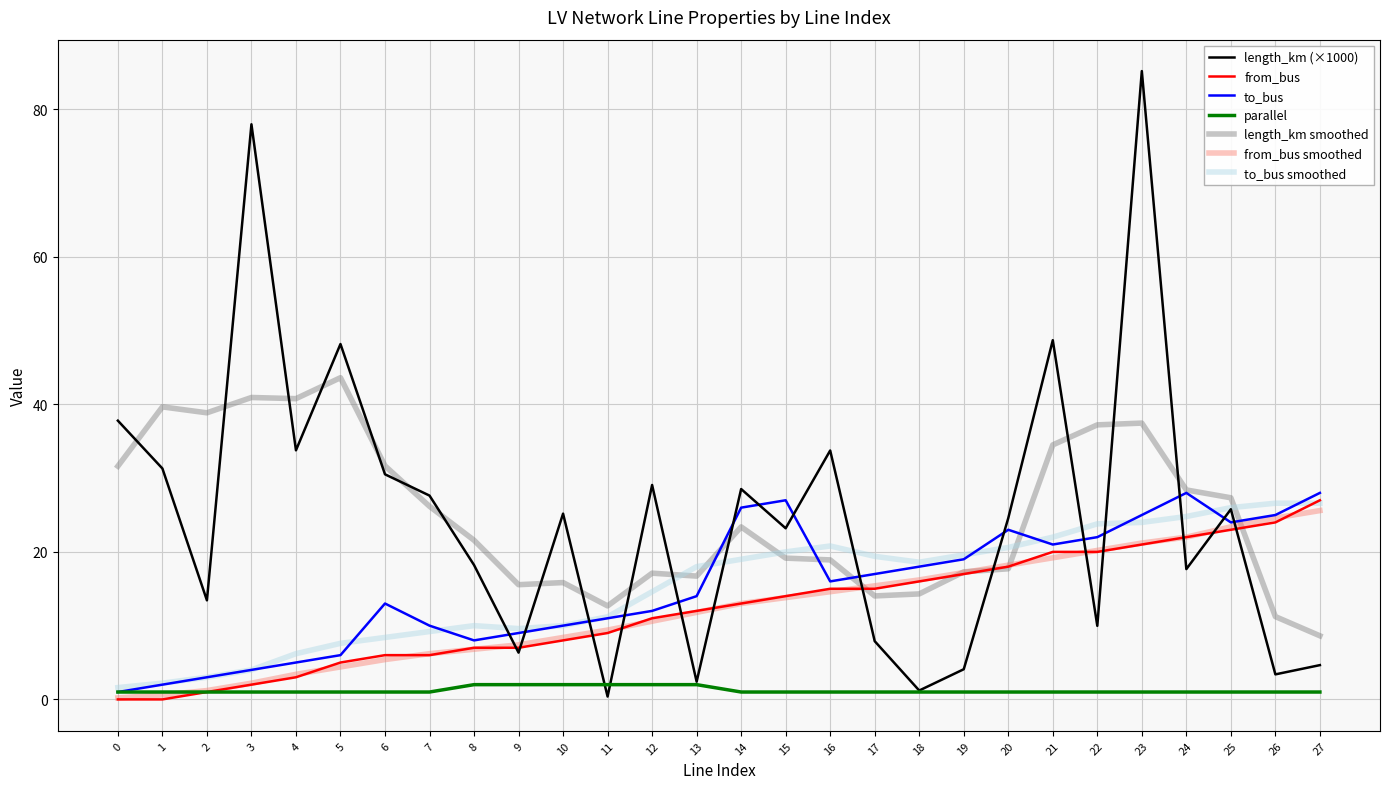

The value of from_bus at 27 is 27.0. True or false?

True